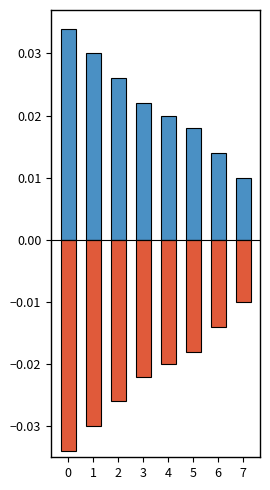

List the series in order of their overall mean, highest first.

output_1, output_0